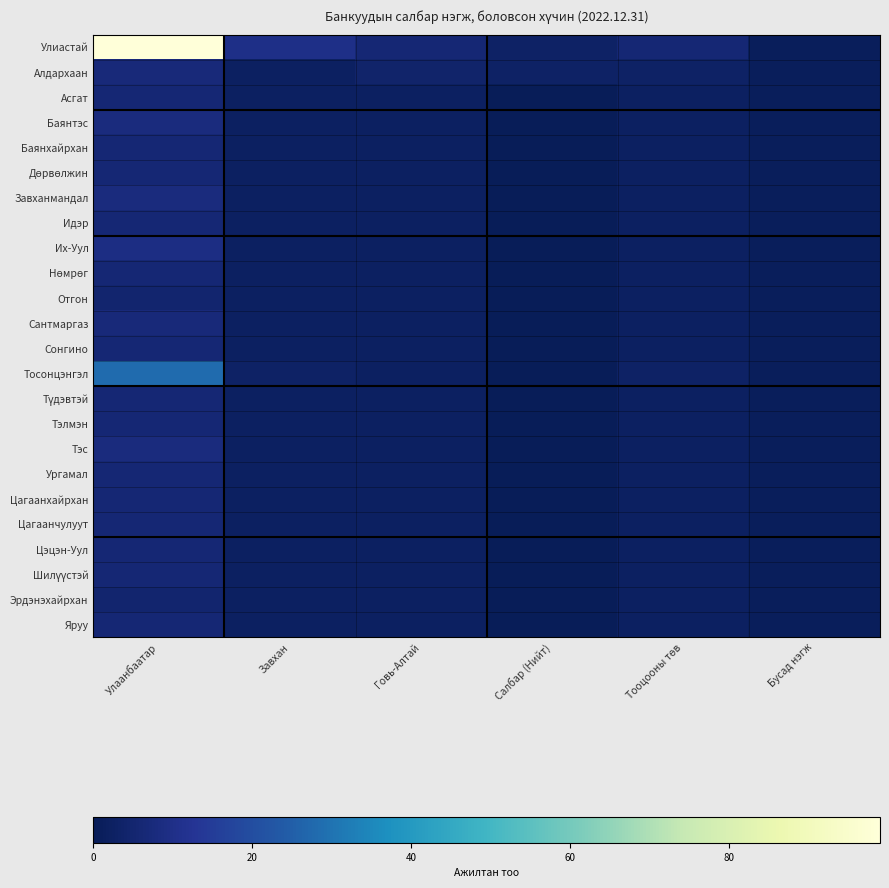

Rank the series by their maximum value, from lowest to highest.

Отгон, Эрдэнэхайрхан, Асгат, Баянхайрхан, Дөрвөлжин, Идэр, Нөмрөг, Сонгино, Түдэвтэй, Тэлмэн, Ургамал, Цагаанхайрхан, Цагаанчулуут, Цэцэн-Уул, Шилүүстэй, Яруу, Алдархаан, Сантмаргаз, Баянтэс, Завханмандал, Тэс, Их-Уул, Тосонцэнгэл, Улиастай